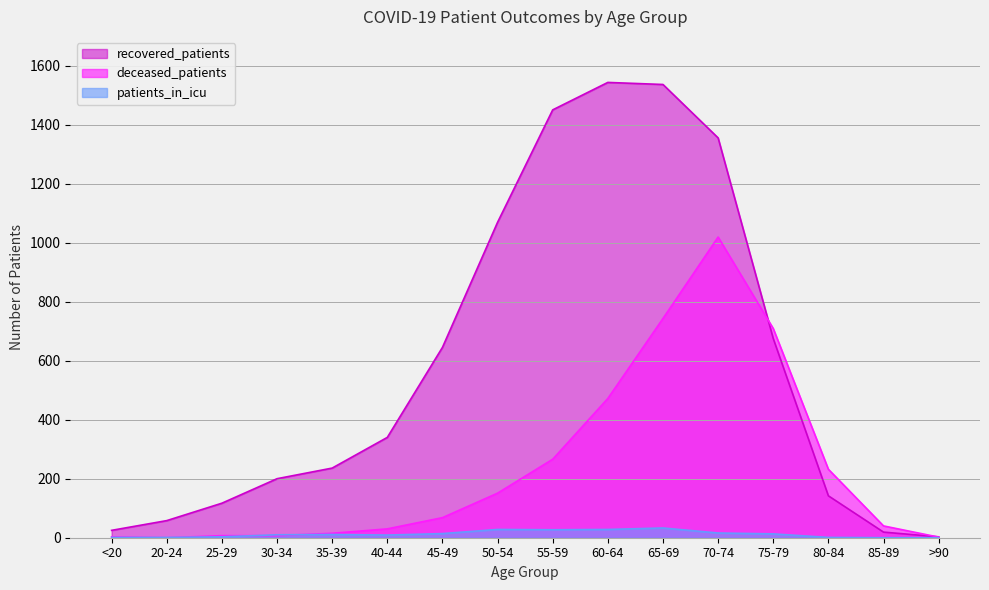

Reading left to right, what are all the values shown in this chart?

recovered_patients: <20=25	20-24=58	25-29=117	30-34=200	35-39=236	40-44=340	45-49=645	50-54=1069	55-59=1450	60-64=1543	65-69=1536	70-74=1355	75-79=675	80-84=142	85-89=19	>90=3
deceased_patients: <20=3	20-24=0	25-29=7	30-34=7	35-39=15	40-44=30	45-49=68	50-54=151	55-59=266	60-64=472	65-69=743	70-74=1019	75-79=709	80-84=232	85-89=40	>90=2
patients_in_icu: <20=1	20-24=1	25-29=3	30-34=10	35-39=11	40-44=9	45-49=14	50-54=28	55-59=27	60-64=28	65-69=33	70-74=16	75-79=13	80-84=1	85-89=0	>90=0